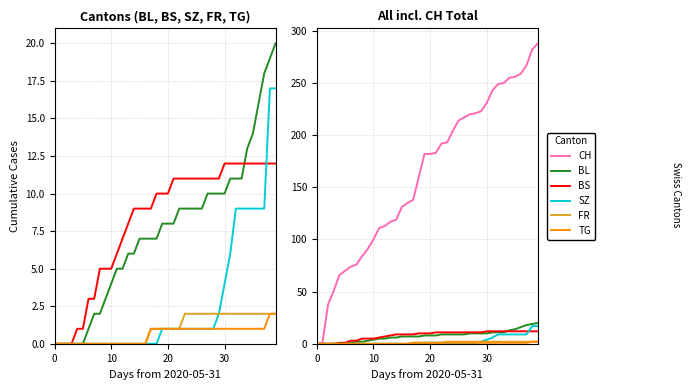

What is the spread (max minus min) of values at 31?

242